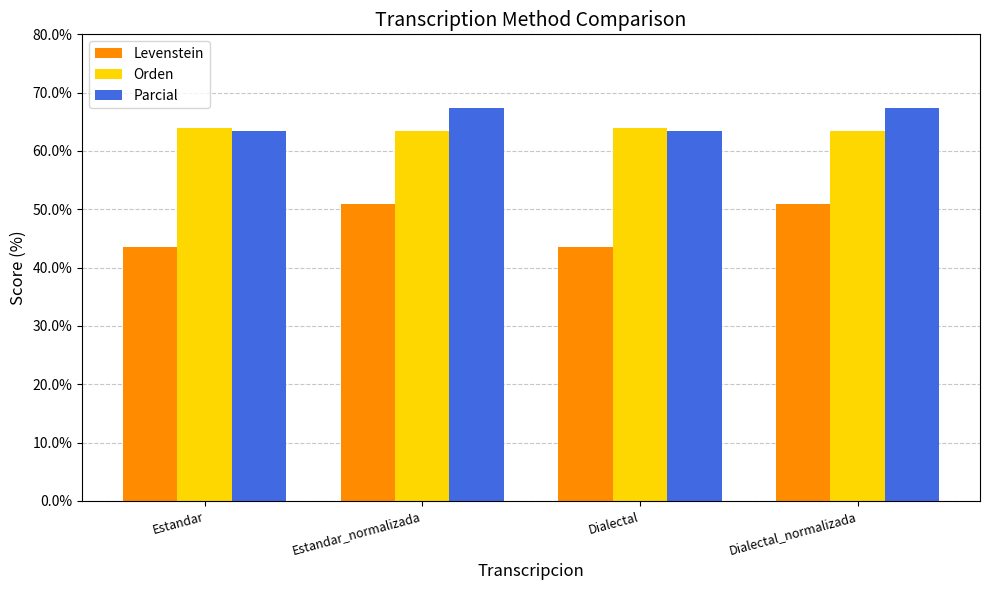

What is the minimum value for Levenstein?

43.5